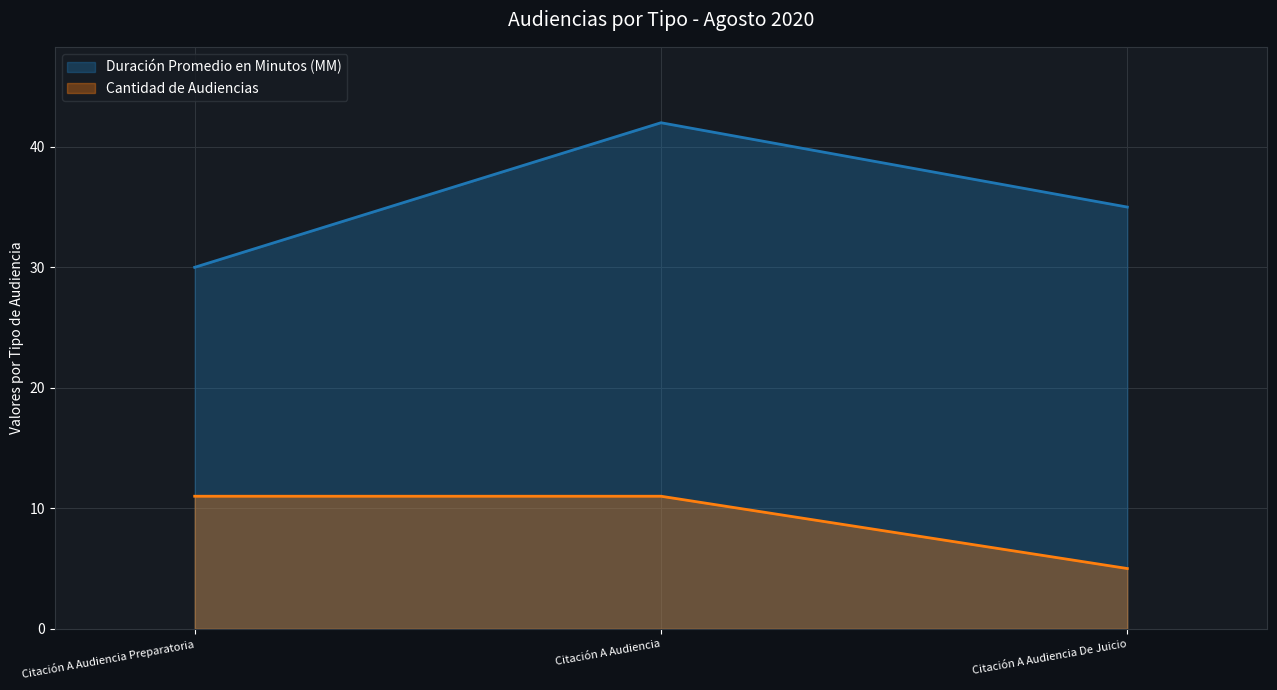

Which category has the highest value in the Duración Promedio en Minutos (MM) series?

Citación A Audiencia